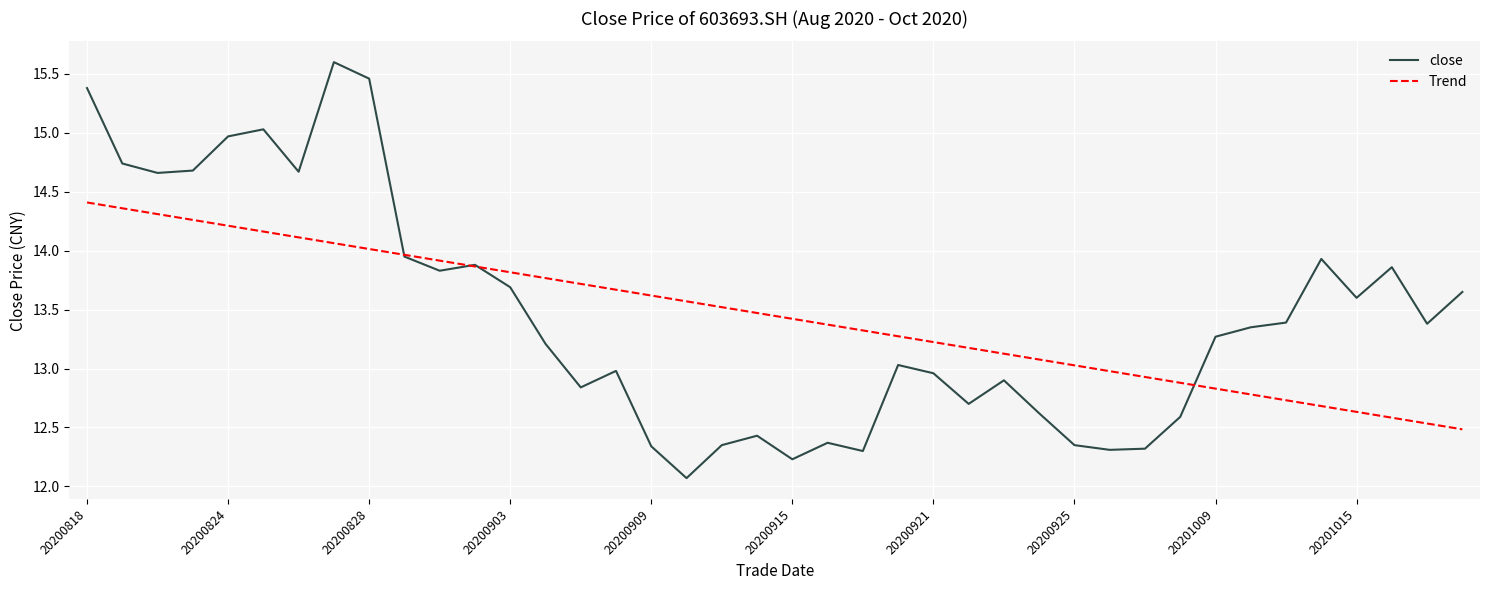

True or false: close and Trend cross at least once.

True